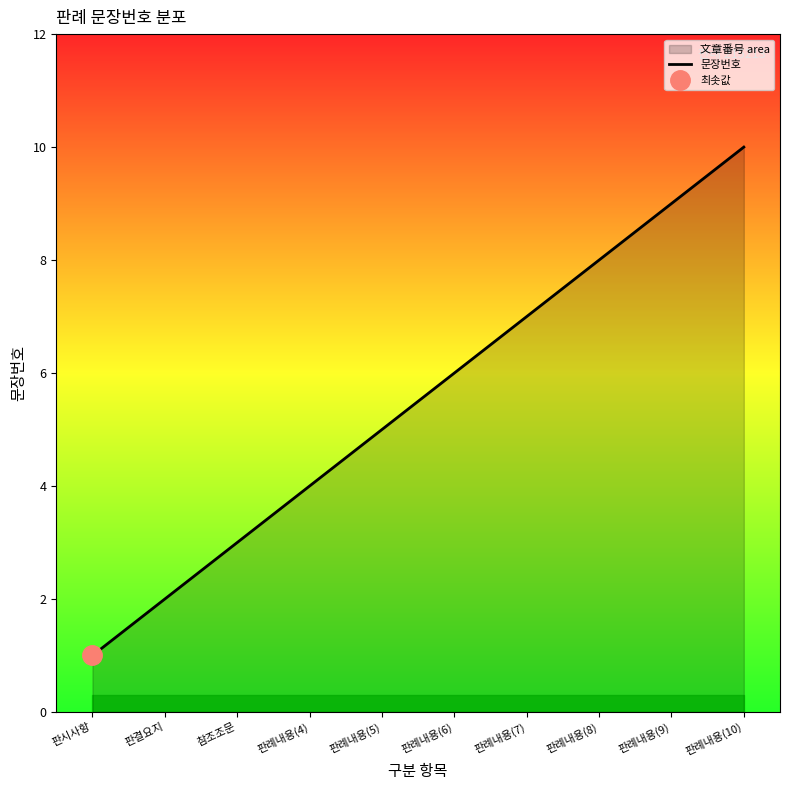

List the labels in order of value, smallest first.

판시사항, 판결요지, 참조조문, 판례내용(4), 판례내용(5), 판례내용(6), 판례내용(7), 판례내용(8), 판례내용(9), 판례내용(10)